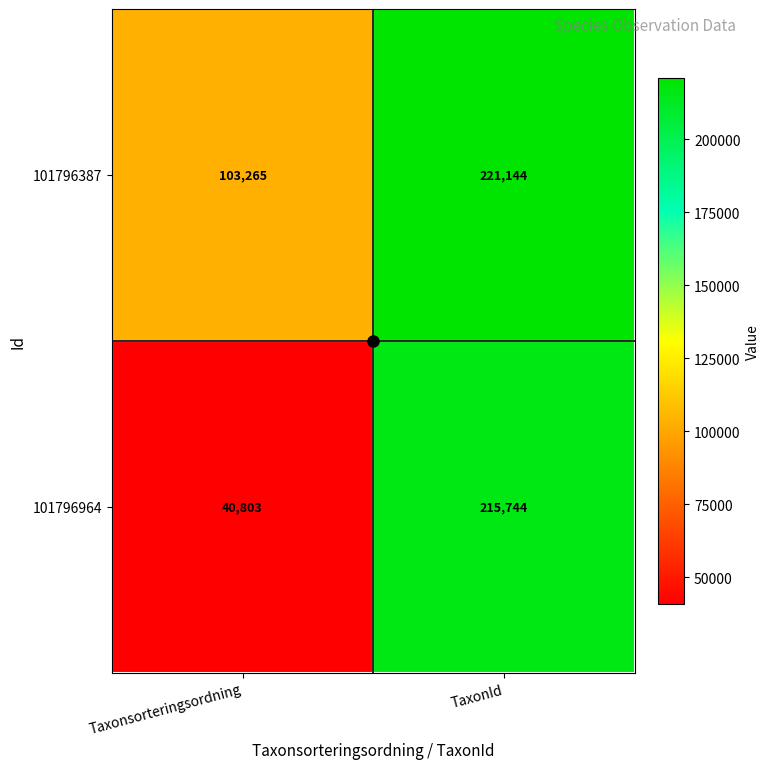

Where is 101796387 nearest to the value 162204?

Taxonsorteringsordning